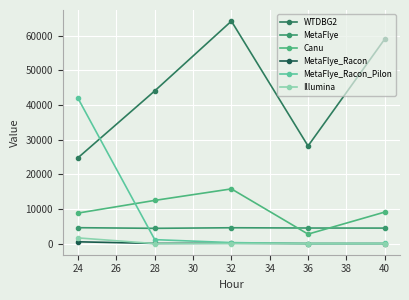

At how many categories does at least one series exceed 46776?

2